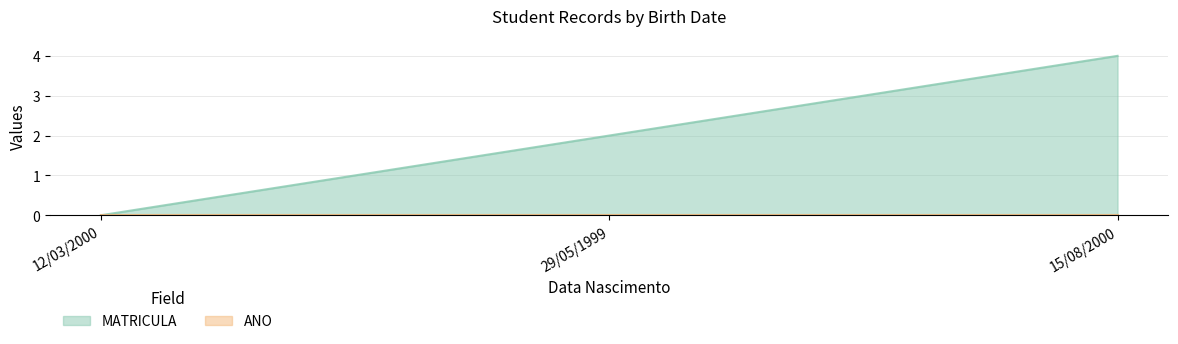

What position from the right is 12/03/2000?

3